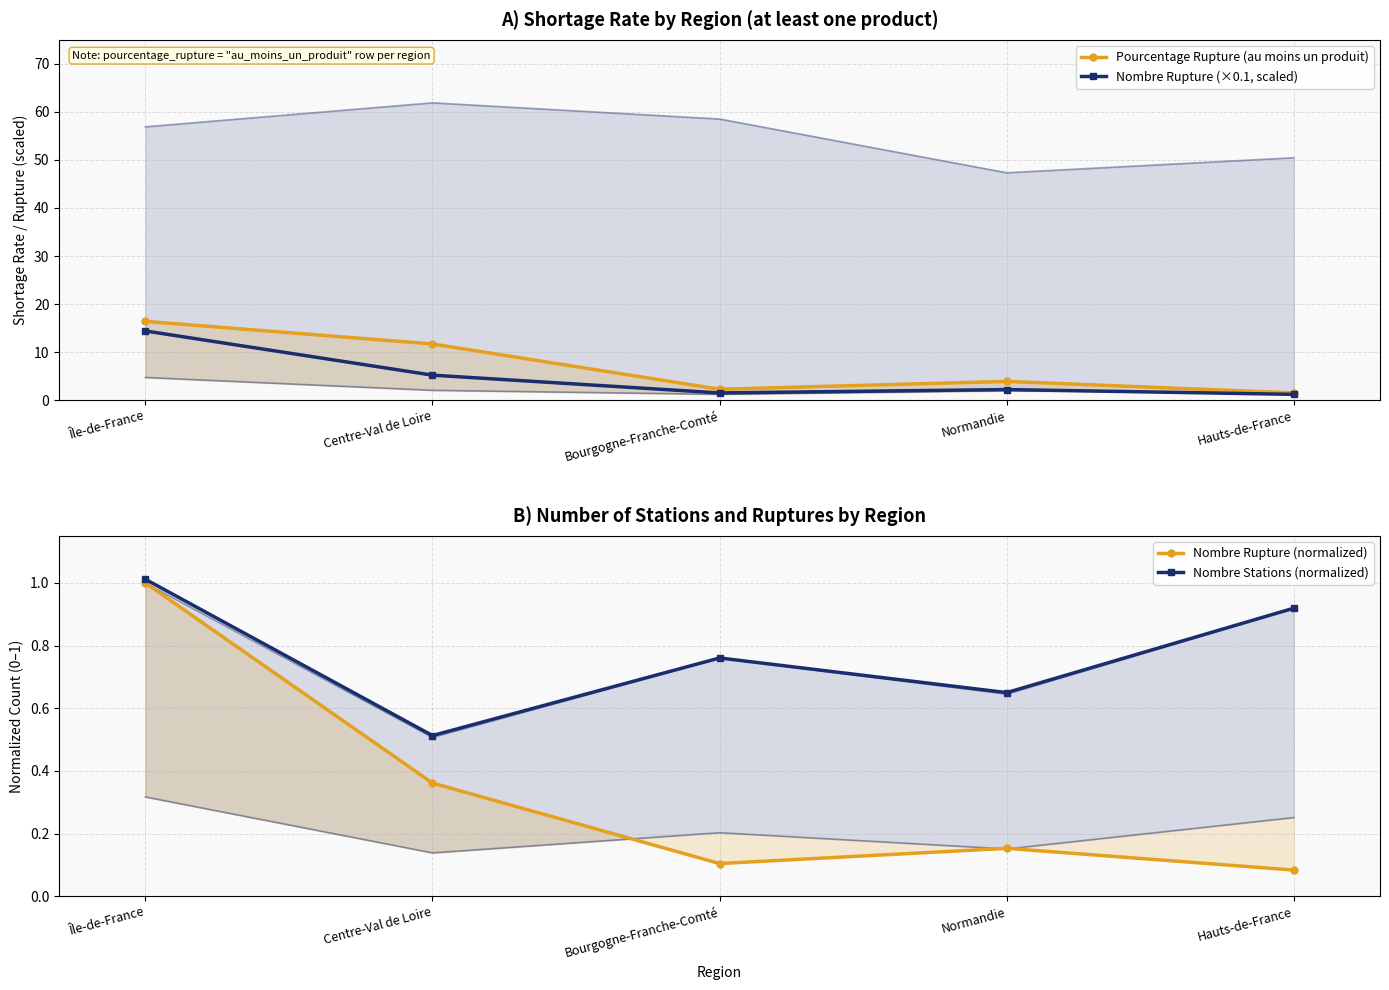

The value of Nombre Rupture (×0.1, scaled) at Normandie is 3.3. True or false?

False